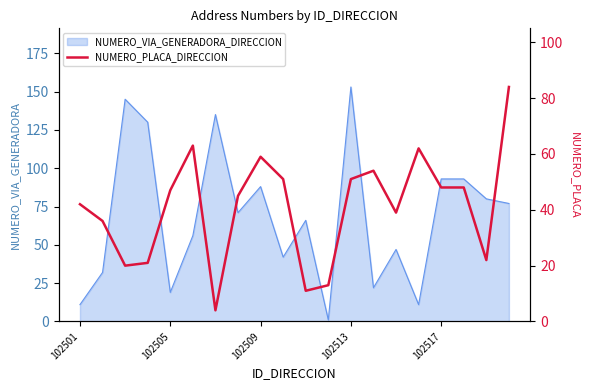

Which category has the highest value in the NUMERO_VIA_GENERADORA_DIRECCION series?

102513